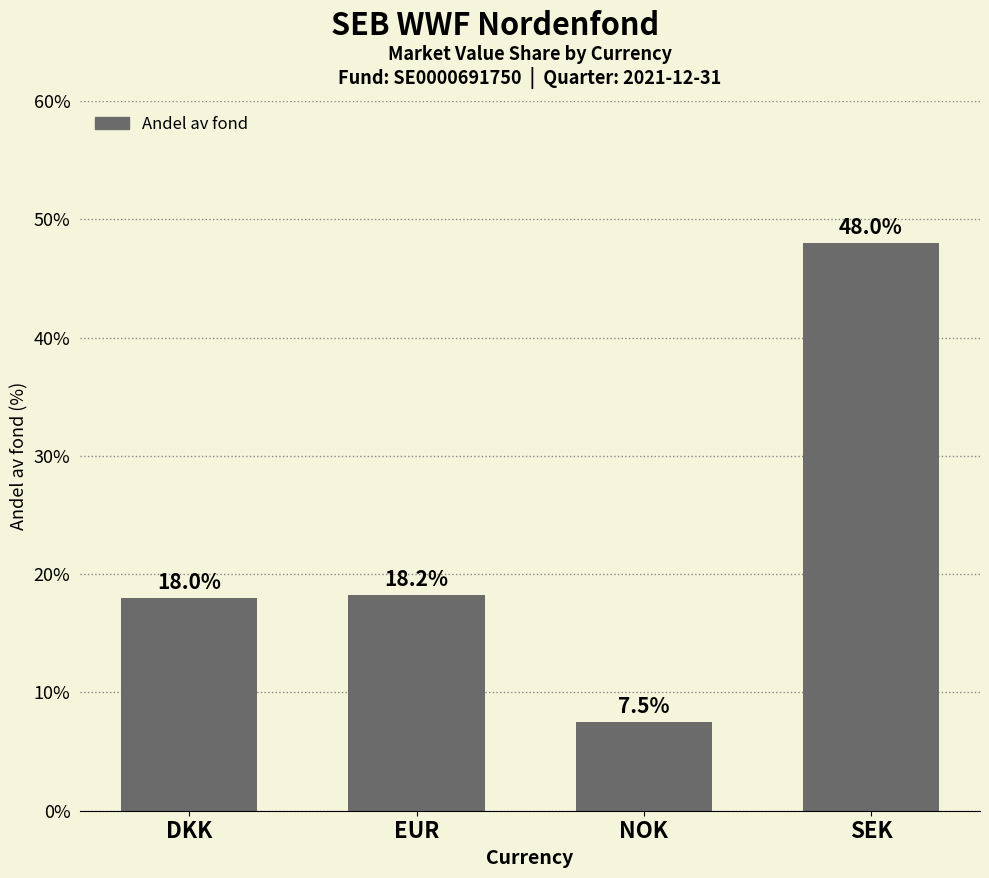

Approximately how many times larger is the value at DKK compared to SEK?

0.4